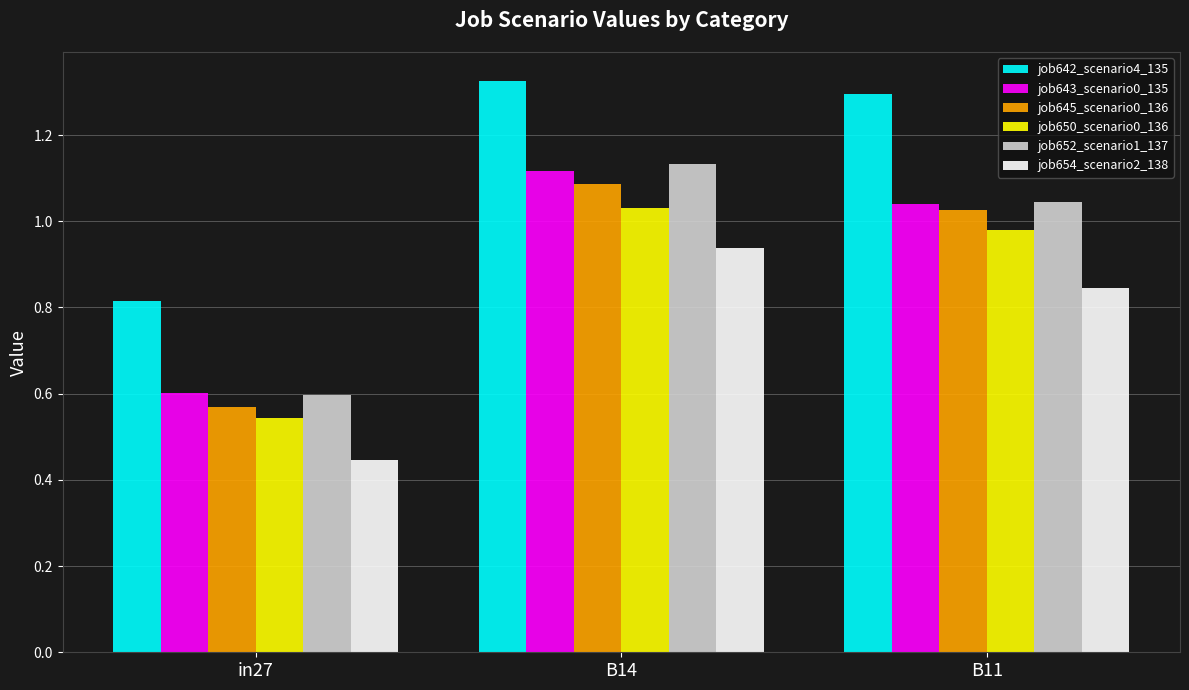

List the series in order of their peak value, lowest first.

job654_scenario2_138, job650_scenario0_136, job645_scenario0_136, job643_scenario0_135, job652_scenario1_137, job642_scenario4_135